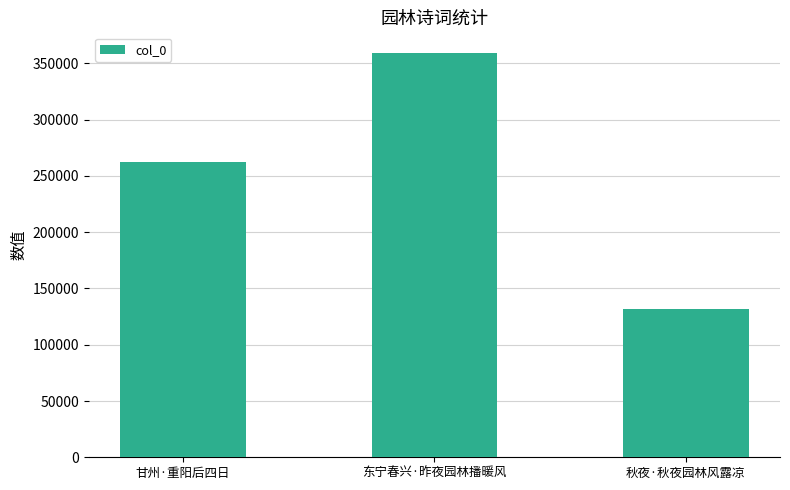

What is the approximate value at 东宁春兴·昨夜园林播暖风?

359674